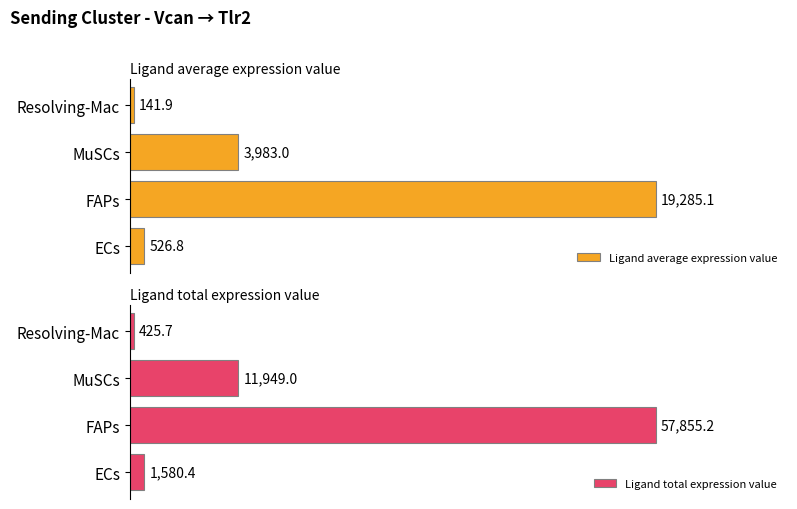

Which category has the lowest value in the Ligand total expression value series?

Resolving-Mac